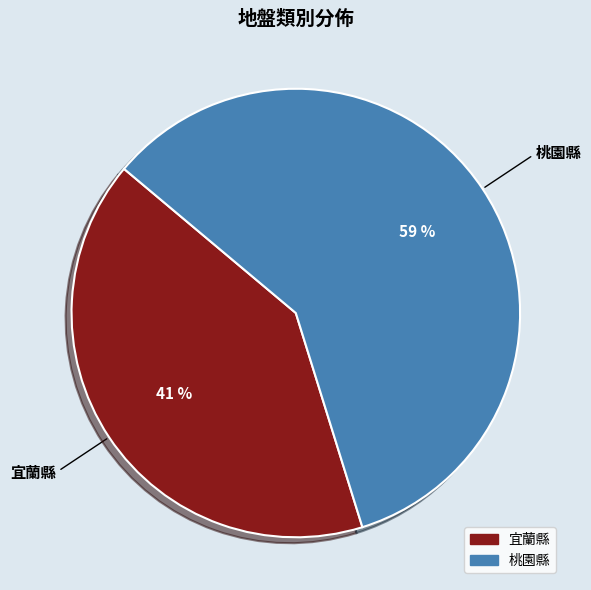

To the nearest percent, what is the difference between the largest and smallest slice percentages?

18%